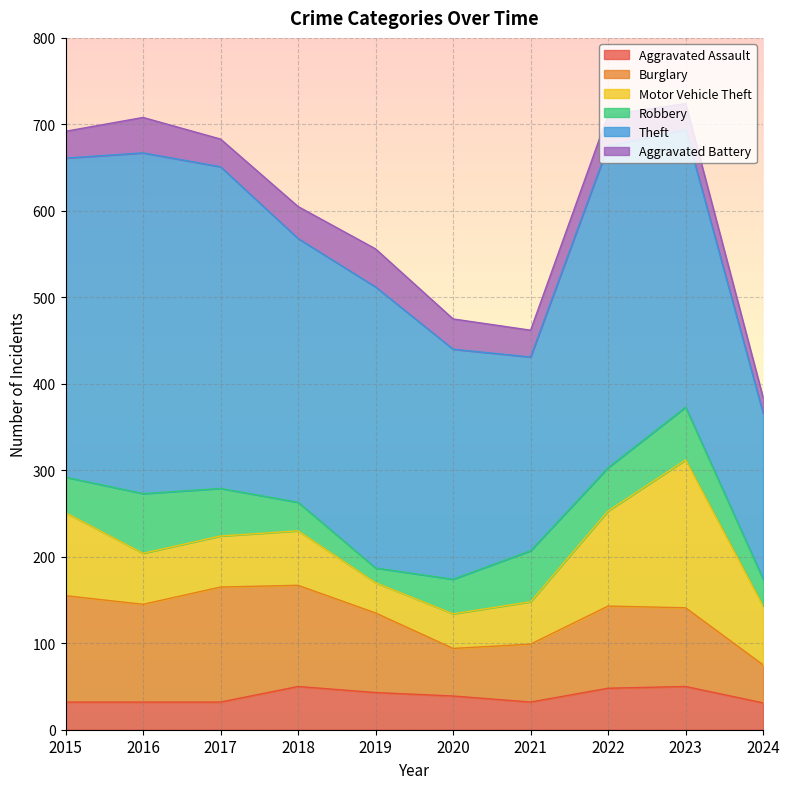

Count the number of data series in this chart.

6